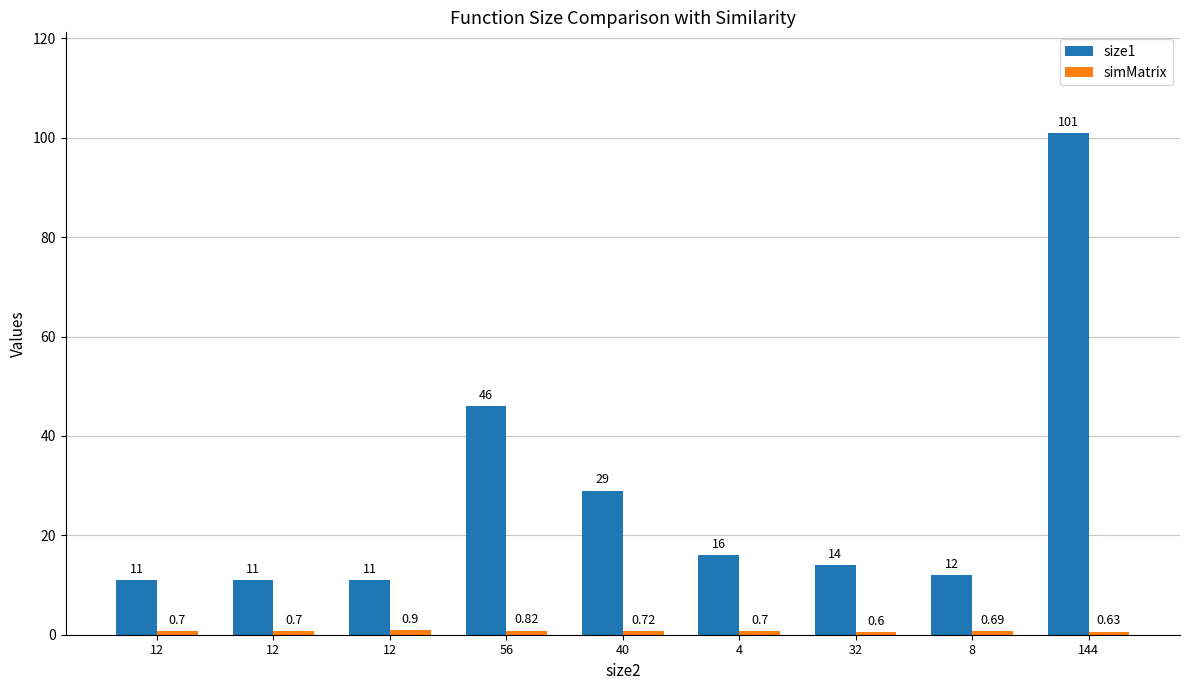

Is it true that size1 equals 11.0 at 12?

True